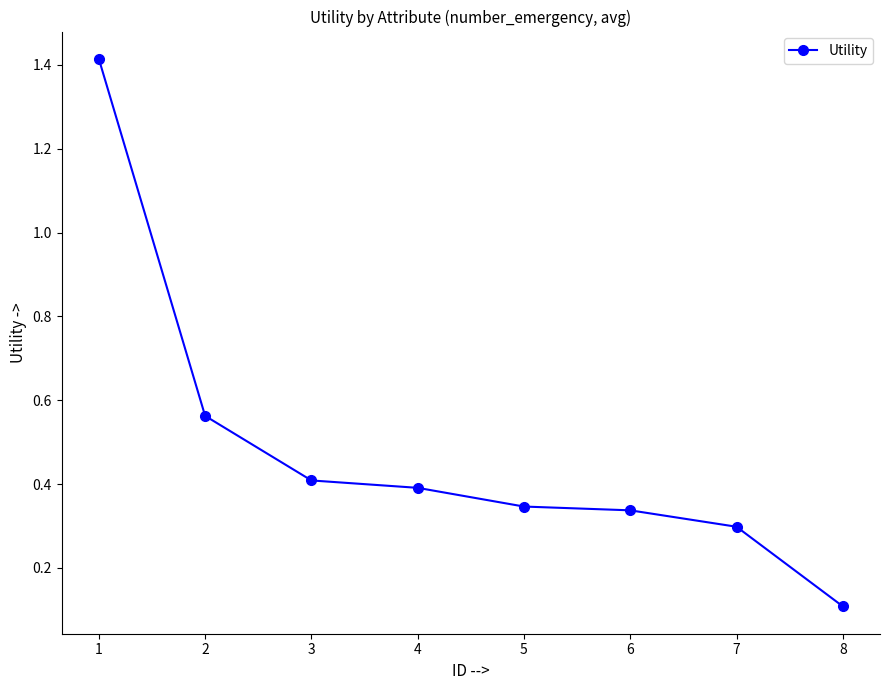

What is the value of the 4th point from the left?

0.4